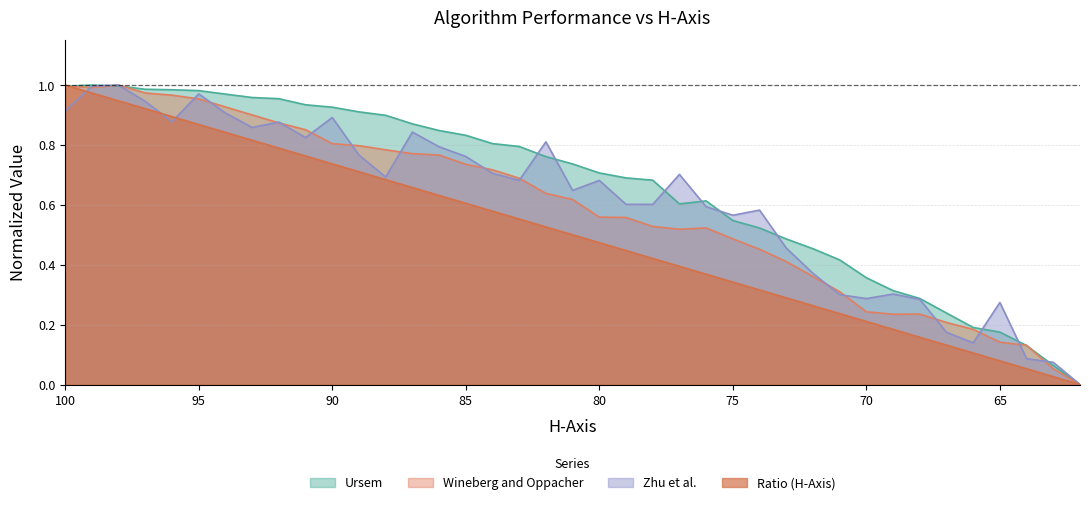

At which category does Zhu et al. reach its first local valley?

96